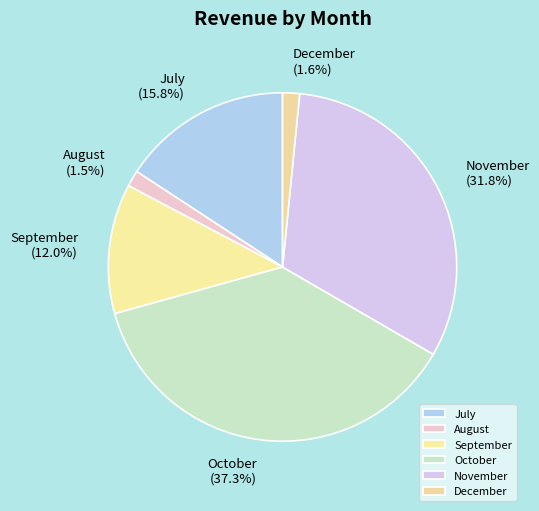

To the nearest percent, what is the difference between the December and November slice percentages?

30%